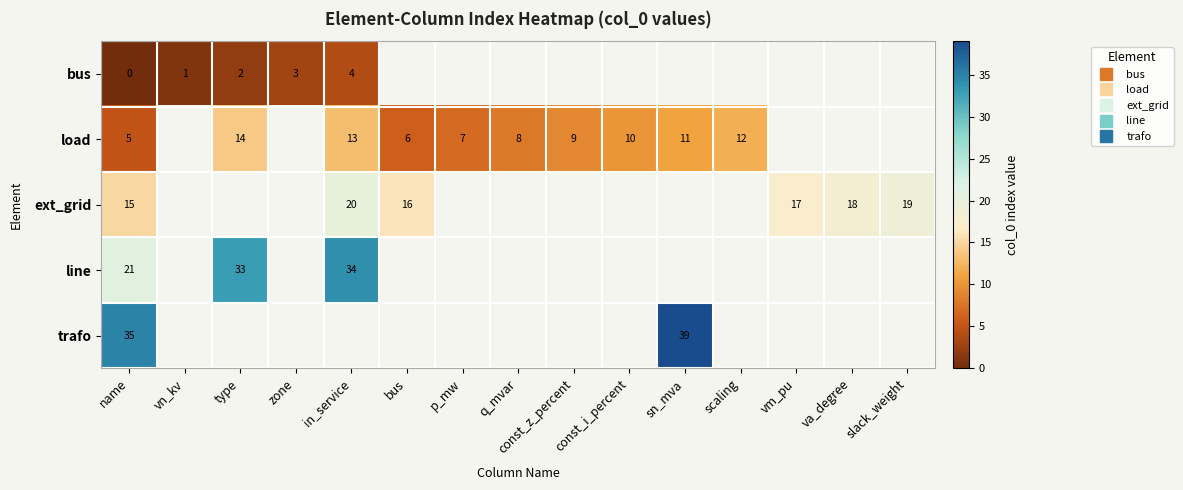

Rank the series by their maximum value, from highest to lowest.

row_4, row_3, row_2, row_1, row_0